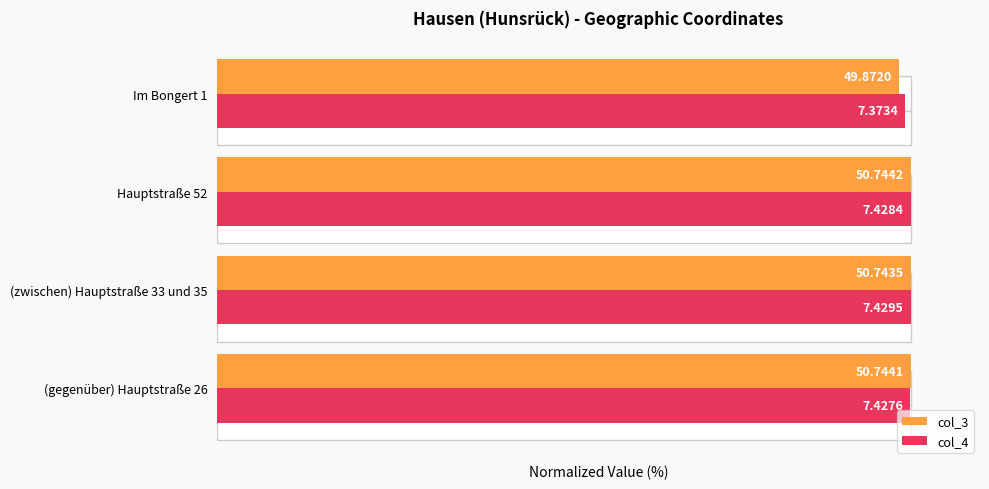

Between (gegenüber) Hauptstraße 26 and Im Bongert 1, which series saw the biggest shift?

col_3